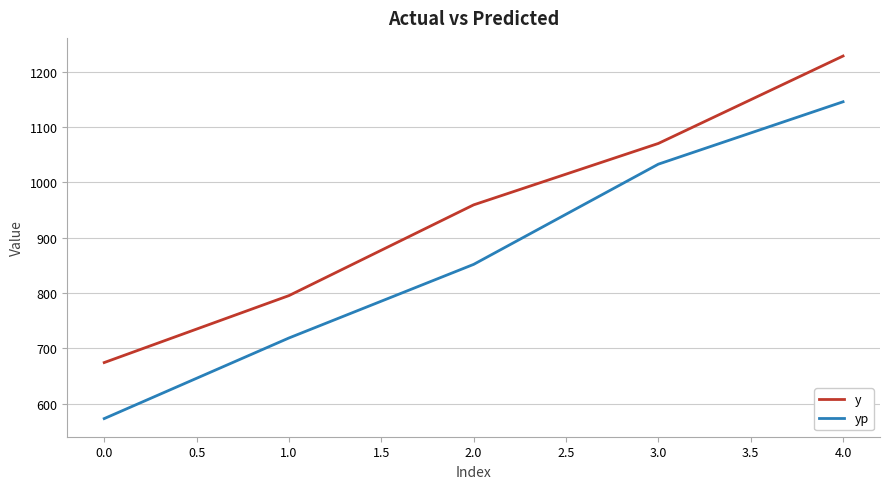

How many series are shown in this chart?

2